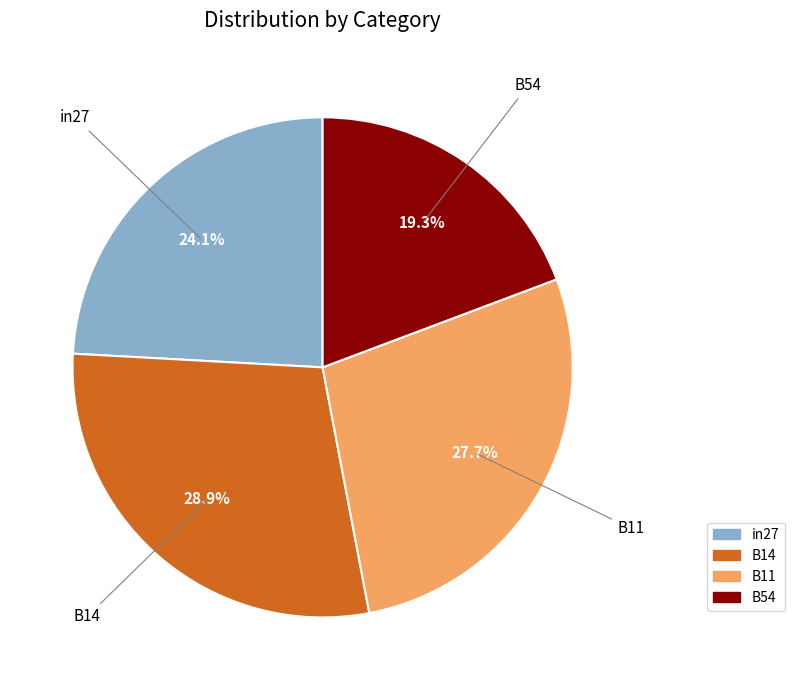

Is the sum of B54 and B11 greater than half?

No